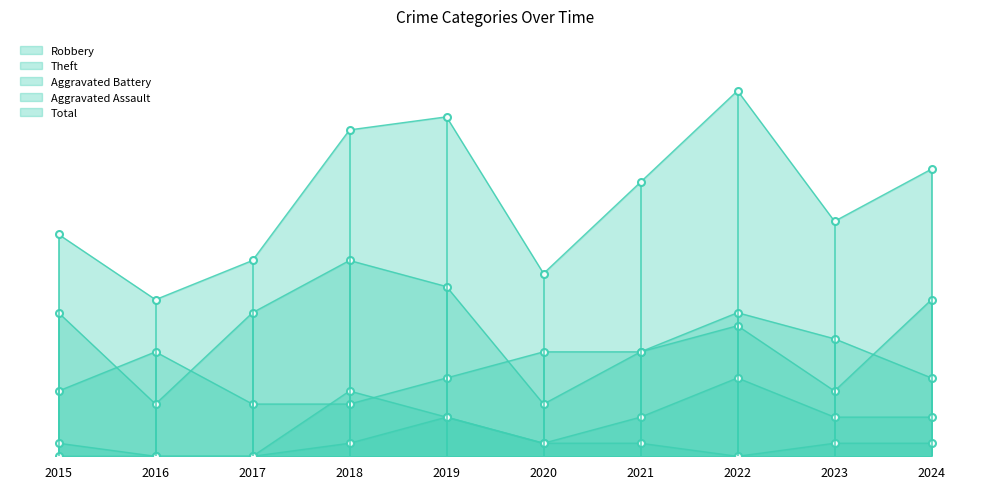

At 2019, list the series in order from largest to smallest.

Total, Theft, Robbery, Aggravated Battery, Aggravated Assault